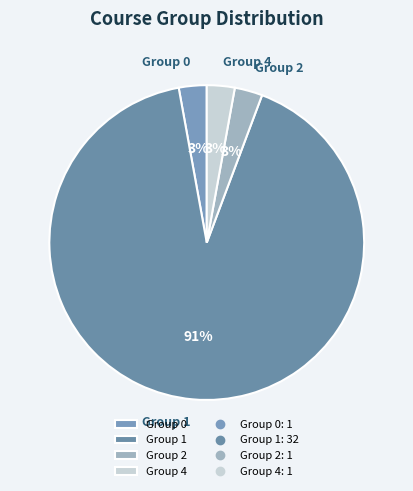

Is Group 4 the majority of the pie?

No